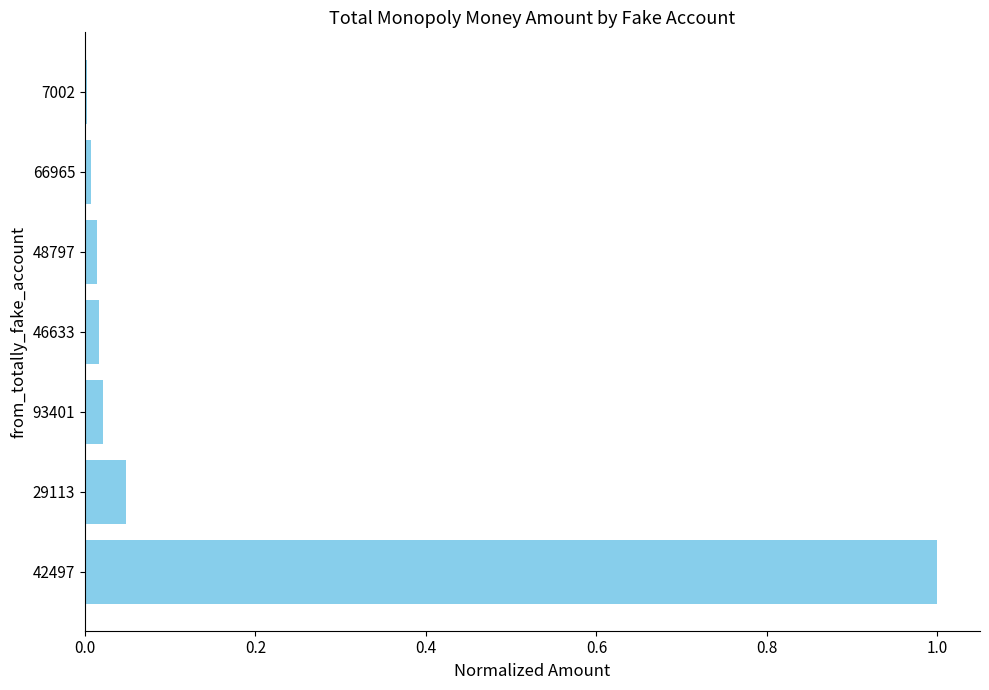

Is it true that the value at 42497 is 1.6?

False